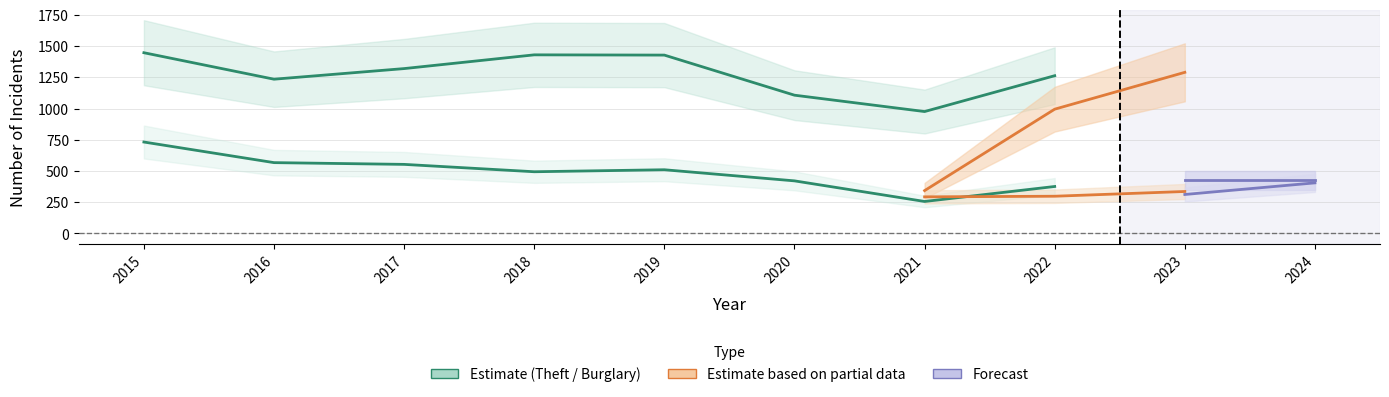

Is it true that Robbery equals 205 at 2018?

False